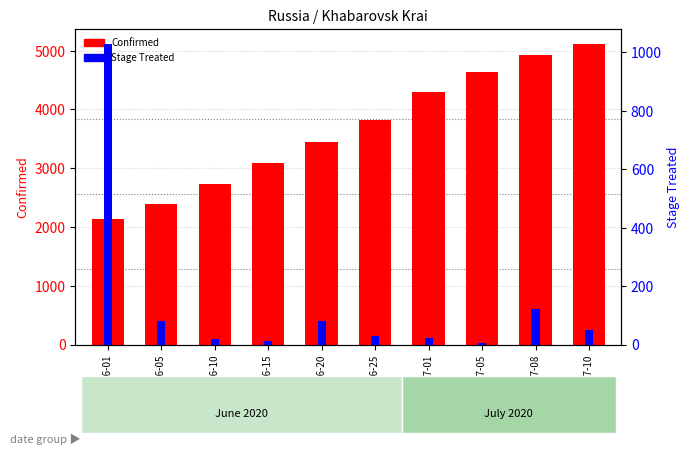

What is the average value of the Stage Treated series?

145